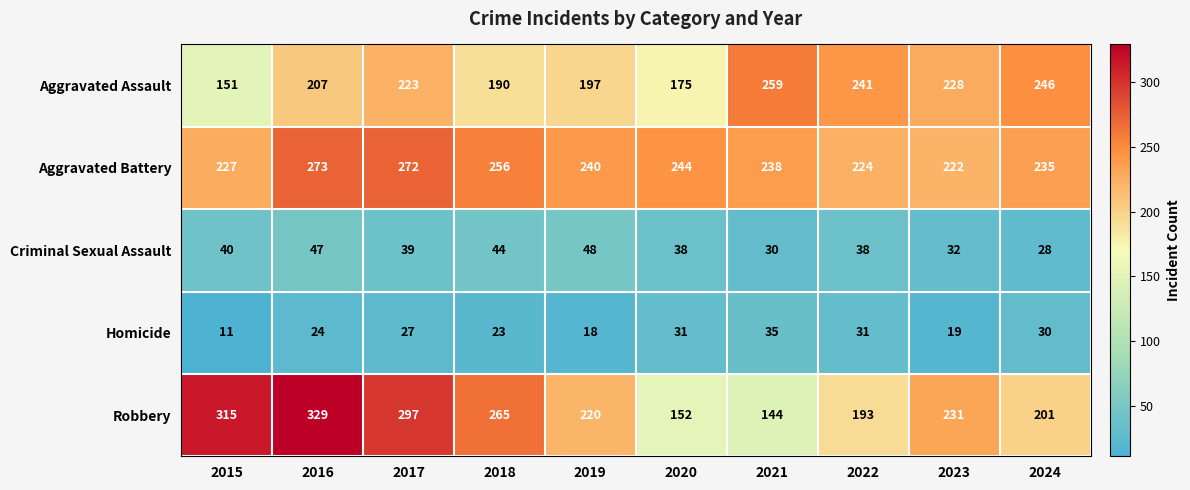

Which series has the largest total across all categories?

Aggravated Battery